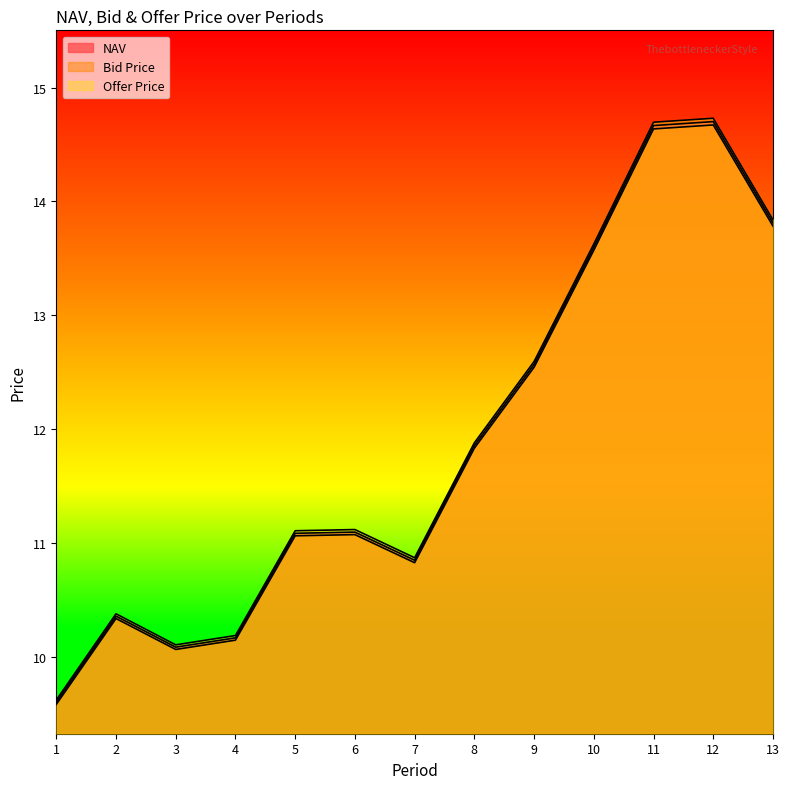

At which category does NAV reach its first local valley?

3